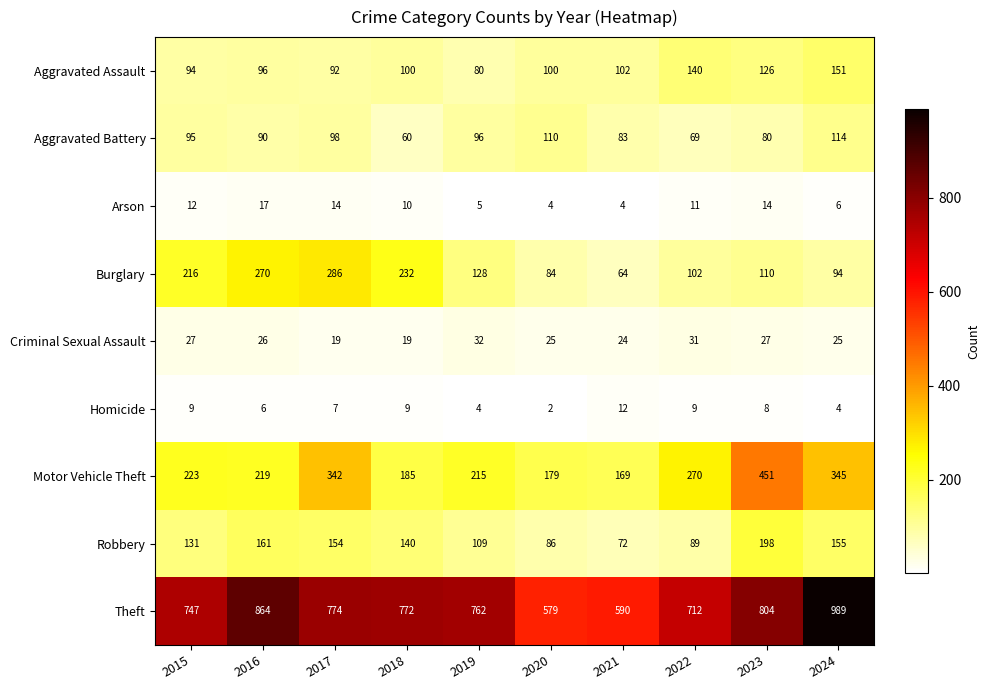

What is the spread (max minus min) of values at 2023?

796